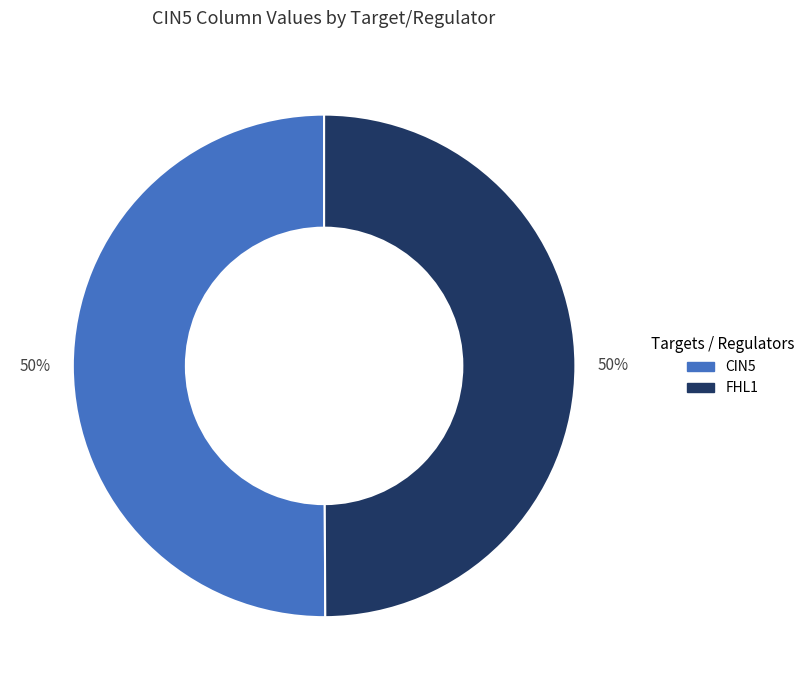

How many slices are in this pie chart?

2